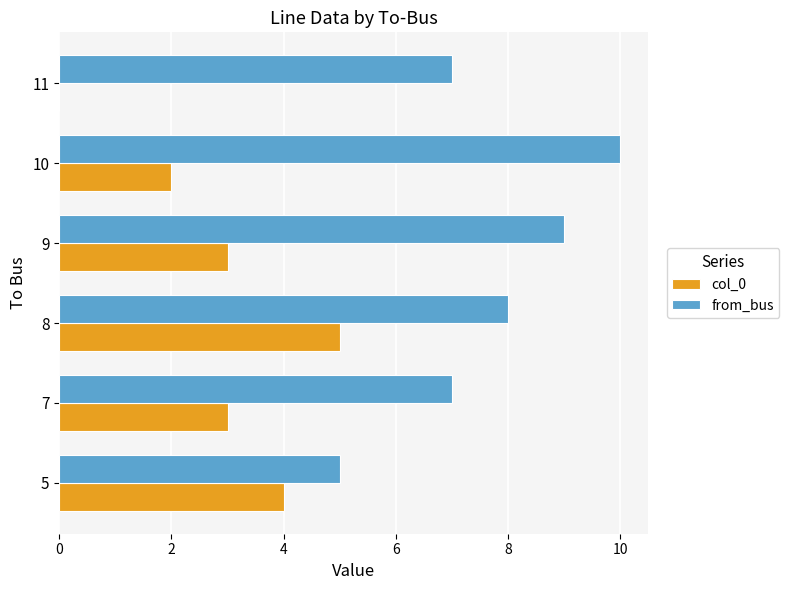

Which label corresponds to the largest value in the chart?

10